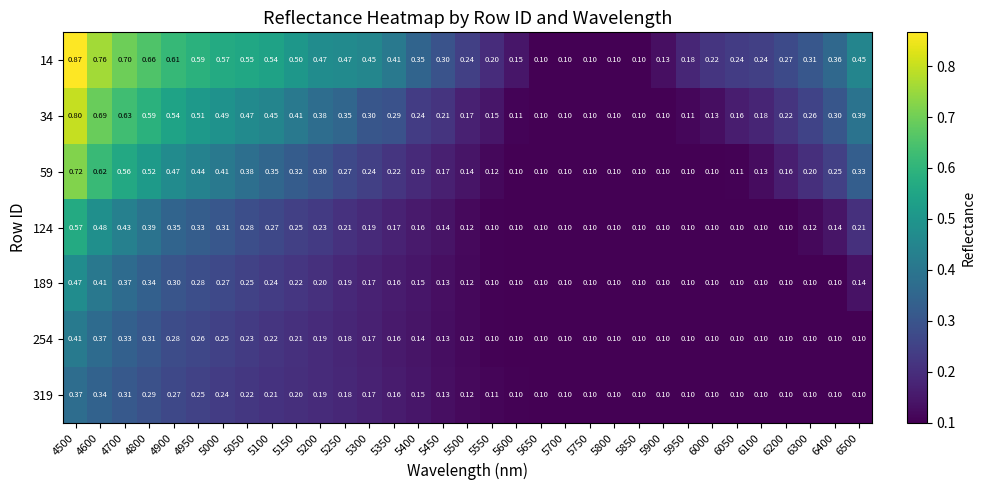

Is the value of 124 at 6500 greater than the value of 59 at 5950?

Yes